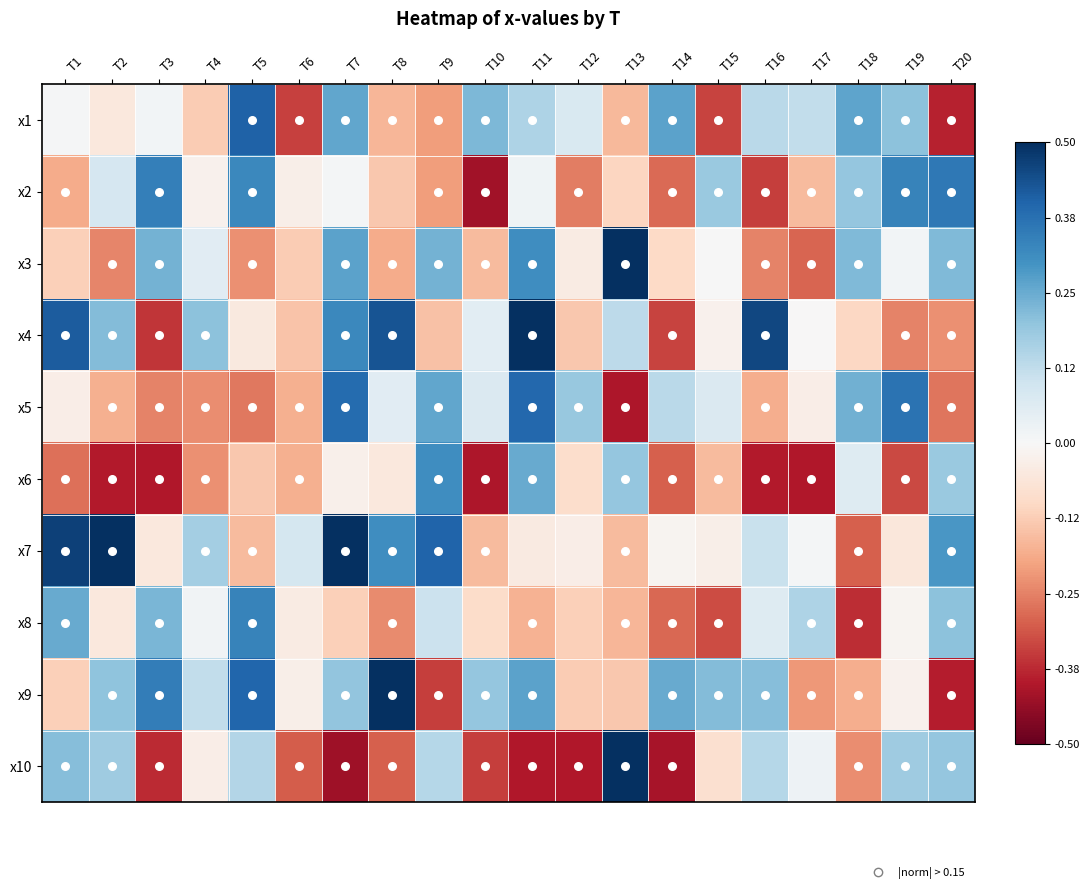

Reading right to left, list all the values displayed in this chart.

x1: -0.4	0.2	0.3	0.1	0.1	-0.3	0.3	-0.2	0.1	0.2	0.2	-0.2	-0.2	0.3	-0.3	0.4	-0.1	0.0	-0.1	0.0
x2: 0.4	0.3	0.2	-0.2	-0.3	0.2	-0.3	-0.1	-0.3	0.0	-0.4	-0.2	-0.1	0.0	-0.0	0.3	-0.0	0.3	0.1	-0.2
x3: 0.2	0.0	0.2	-0.3	-0.2	0.0	-0.1	0.6	-0.0	0.3	-0.2	0.2	-0.2	0.3	-0.1	-0.2	0.1	0.2	-0.2	-0.1
x4: -0.2	-0.2	-0.1	-0.0	0.5	-0.0	-0.3	0.1	-0.1	0.5	0.1	-0.1	0.4	0.3	-0.1	-0.0	0.2	-0.4	0.2	0.4
x5: -0.3	0.4	0.2	-0.0	-0.2	0.1	0.1	-0.4	0.2	0.4	0.1	0.3	0.1	0.4	-0.2	-0.3	-0.2	-0.2	-0.2	-0.0
x6: 0.2	-0.3	0.1	-0.4	-0.4	-0.2	-0.3	0.2	-0.1	0.3	-0.4	0.3	-0.1	-0.0	-0.2	-0.1	-0.2	-0.4	-0.4	-0.3
x7: 0.3	-0.1	-0.3	0.0	0.1	-0.0	-0.0	-0.2	-0.0	-0.0	-0.2	0.4	0.3	0.5	0.1	-0.2	0.2	-0.1	0.6	0.5
x8: 0.2	-0.0	-0.4	0.2	0.1	-0.3	-0.3	-0.2	-0.1	-0.2	-0.1	0.1	-0.2	-0.1	-0.0	0.3	0.0	0.2	-0.1	0.3
x9: -0.4	-0.0	-0.2	-0.2	0.2	0.2	0.3	-0.1	-0.1	0.3	0.2	-0.3	0.6	0.2	-0.0	0.4	0.1	0.3	0.2	-0.1
x10: 0.2	0.2	-0.2	0.0	0.1	-0.1	-0.4	0.6	-0.4	-0.4	-0.3	0.1	-0.3	-0.4	-0.3	0.1	-0.0	-0.4	0.2	0.2